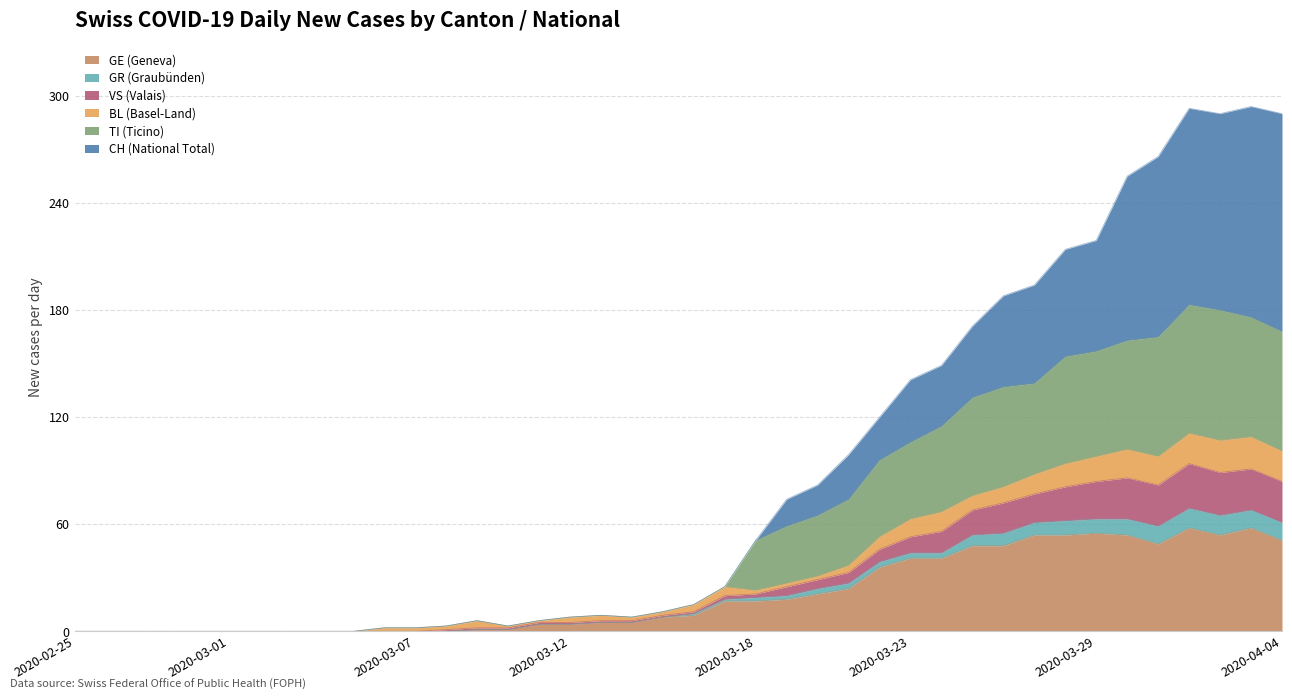

What is the maximum value for GE (Geneva)?

58